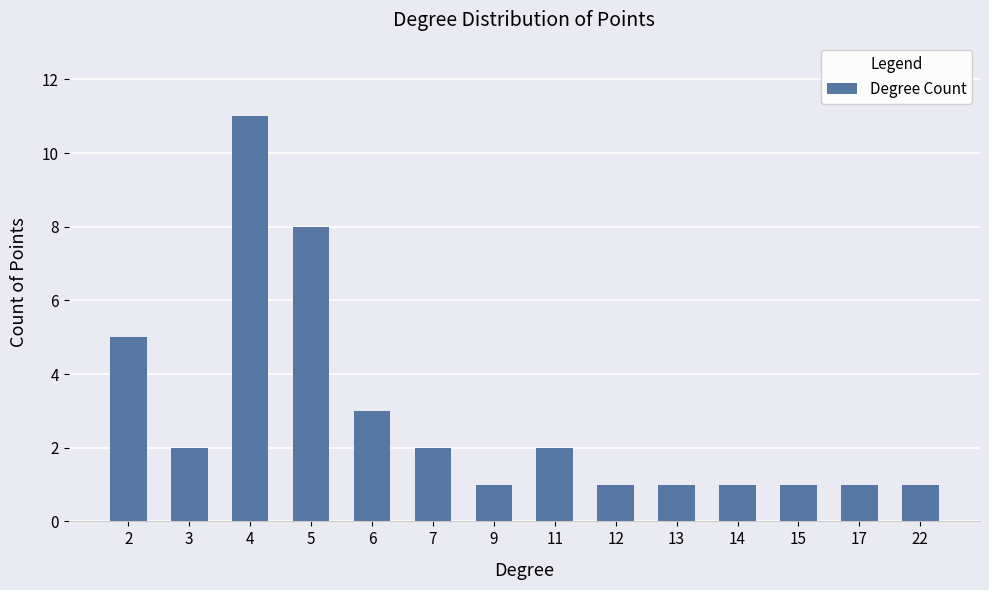

What is the ratio of the value at 6 to the value at 11?

1.5